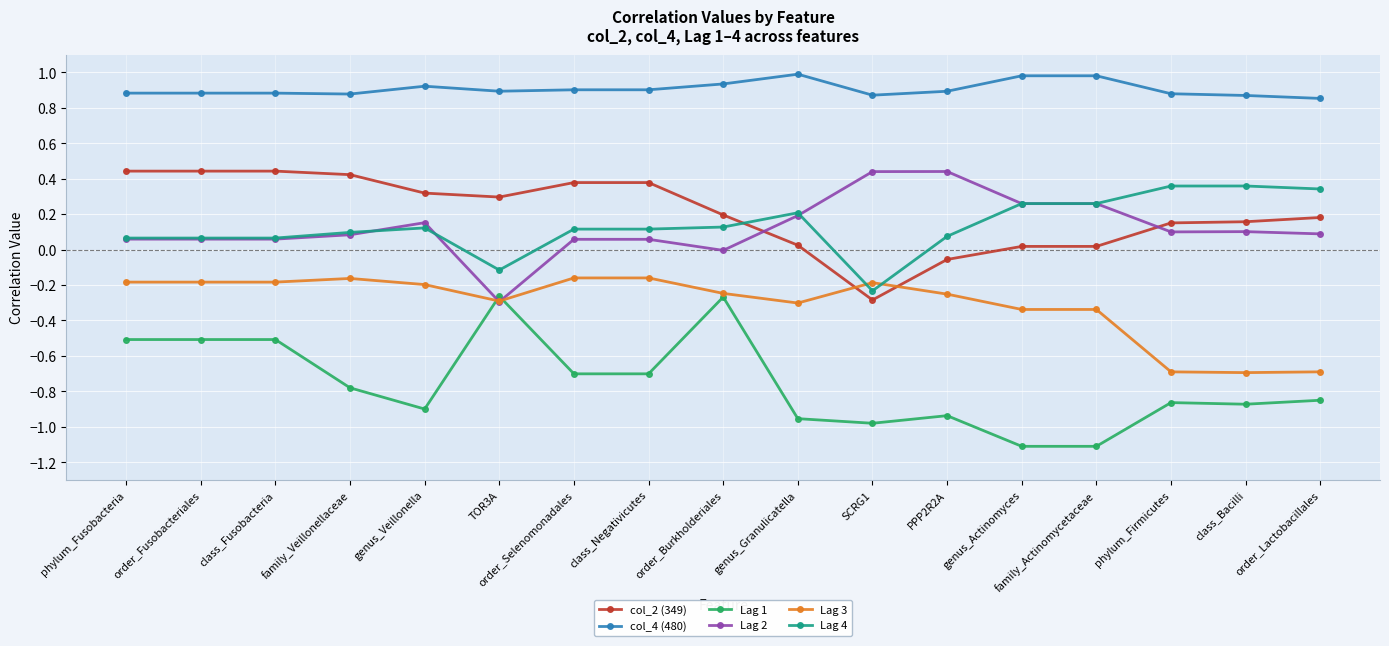

What is the total value across all series at family_Veillonellaceae?

0.5